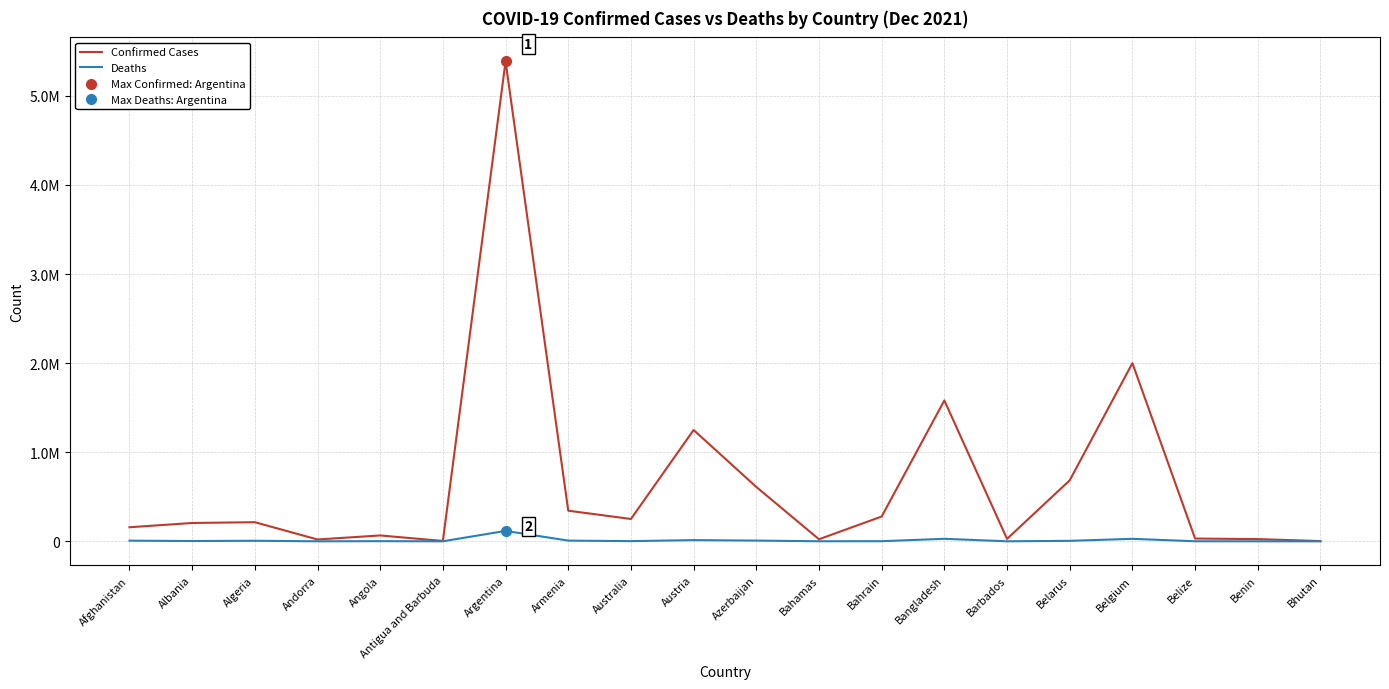

What is the label of the 4th point from the left?

Andorra